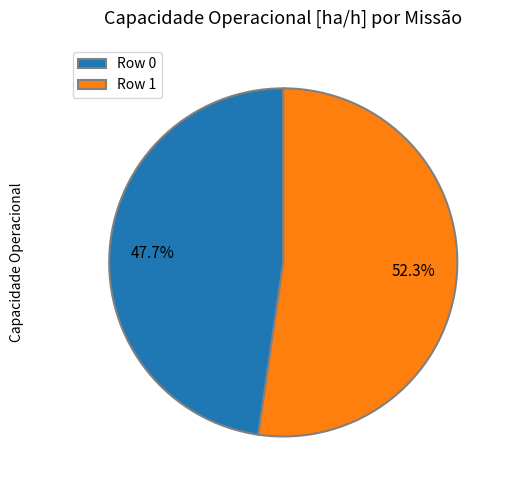

Which slice represents more than half of the pie?

Row 1